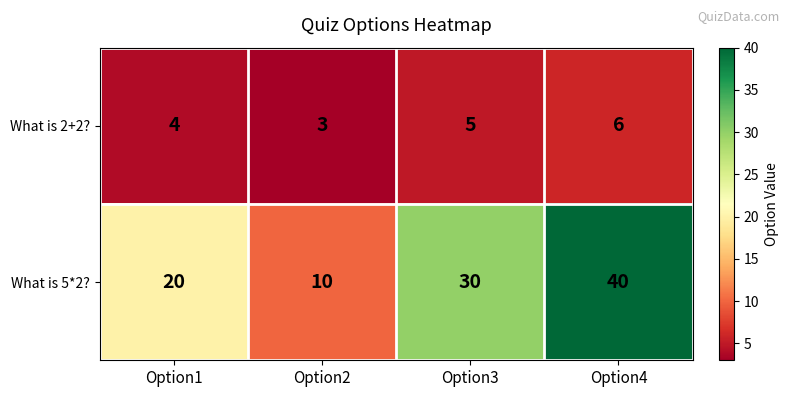

Rank the series by their maximum value, from lowest to highest.

What is 2+2?, What is 5*2?